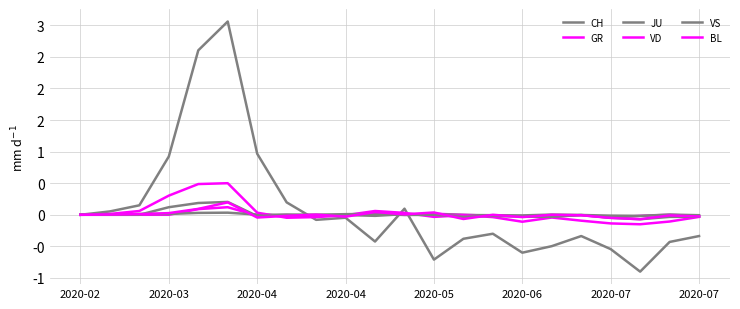

Reading right to left, transcribe all the data shown in this chart.

CH: -0.3	-0.4	-0.9	-0.5	-0.3	-0.5	-0.6	-0.3	-0.4	-0.7	0.1	-0.4	-0.0	-0.1	0.2	1.0	3.1	2.6	0.9	0.1	0.1	0.0
GR: -0.0	0.0	-0.0	-0.0	-0.0	-0.0	-0.0	-0.0	0.0	0.0	0.0	0.0	0.0	-0.0	-0.0	-0.0	0.1	0.1	0.0	0.0	0.0	0.0
JU: -0.0	0.0	-0.0	-0.0	-0.0	0.0	-0.0	-0.0	-0.0	0.0	0.0	-0.0	-0.0	-0.0	0.0	0.0	0.0	0.0	0.0	0.0	0.0	0.0
VD: -0.0	-0.1	-0.1	-0.1	-0.1	-0.0	-0.1	-0.0	-0.0	-0.0	0.0	0.1	-0.0	-0.0	-0.0	0.0	0.5	0.5	0.3	0.1	0.0	0.0
VS: -0.0	-0.0	-0.1	-0.0	-0.0	-0.0	-0.0	-0.0	-0.0	0.0	-0.0	0.0	0.0	0.0	0.0	-0.0	0.2	0.2	0.1	0.0	0.0	0.0
BL: -0.0	-0.0	-0.1	-0.1	-0.0	0.0	-0.0	0.0	-0.1	0.0	0.0	0.0	-0.0	0.0	-0.0	-0.0	0.2	0.1	0.0	0.0	0.0	0.0